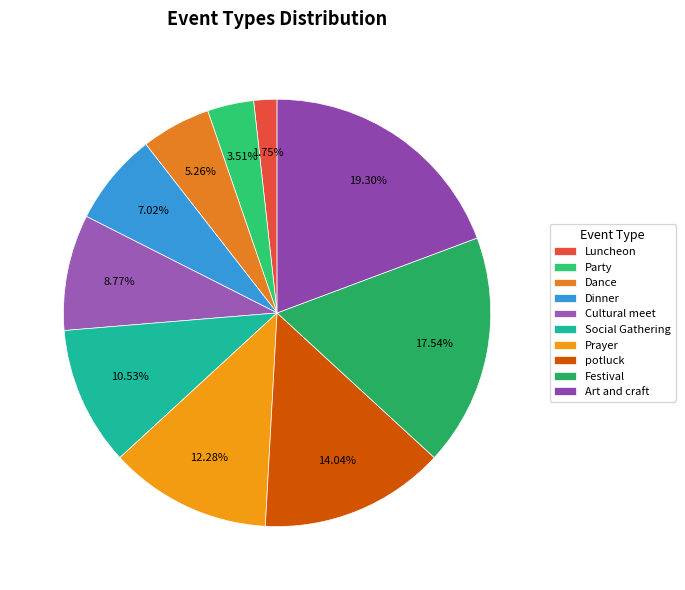

Which slice is the largest?

Art and craft